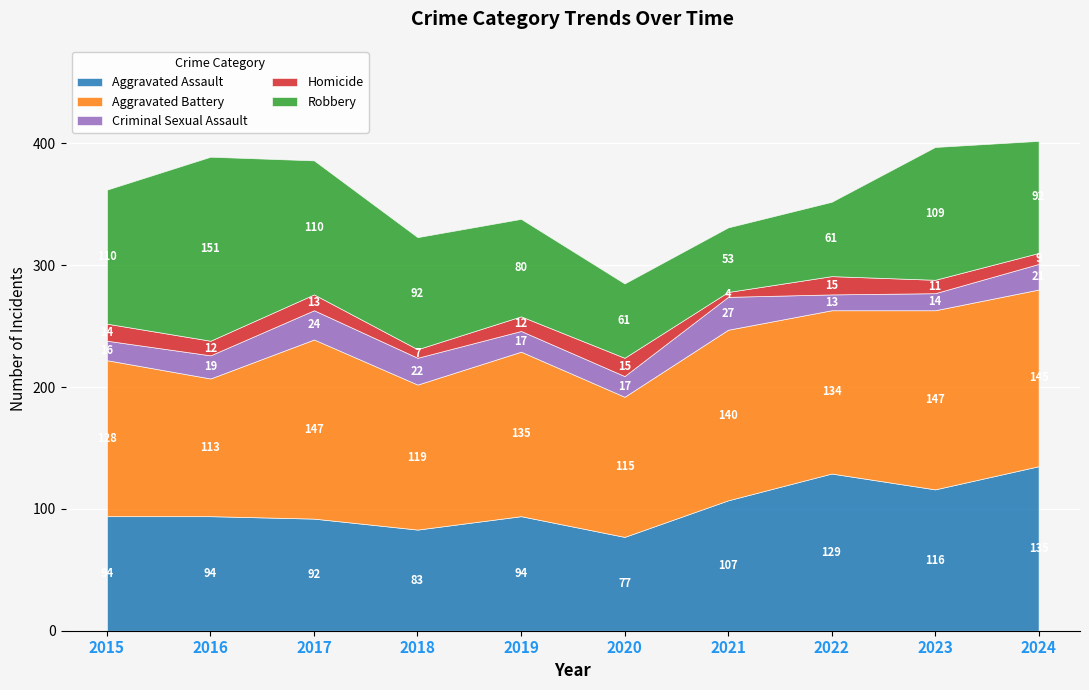

Where does the Robbery series first go above 92?

2015